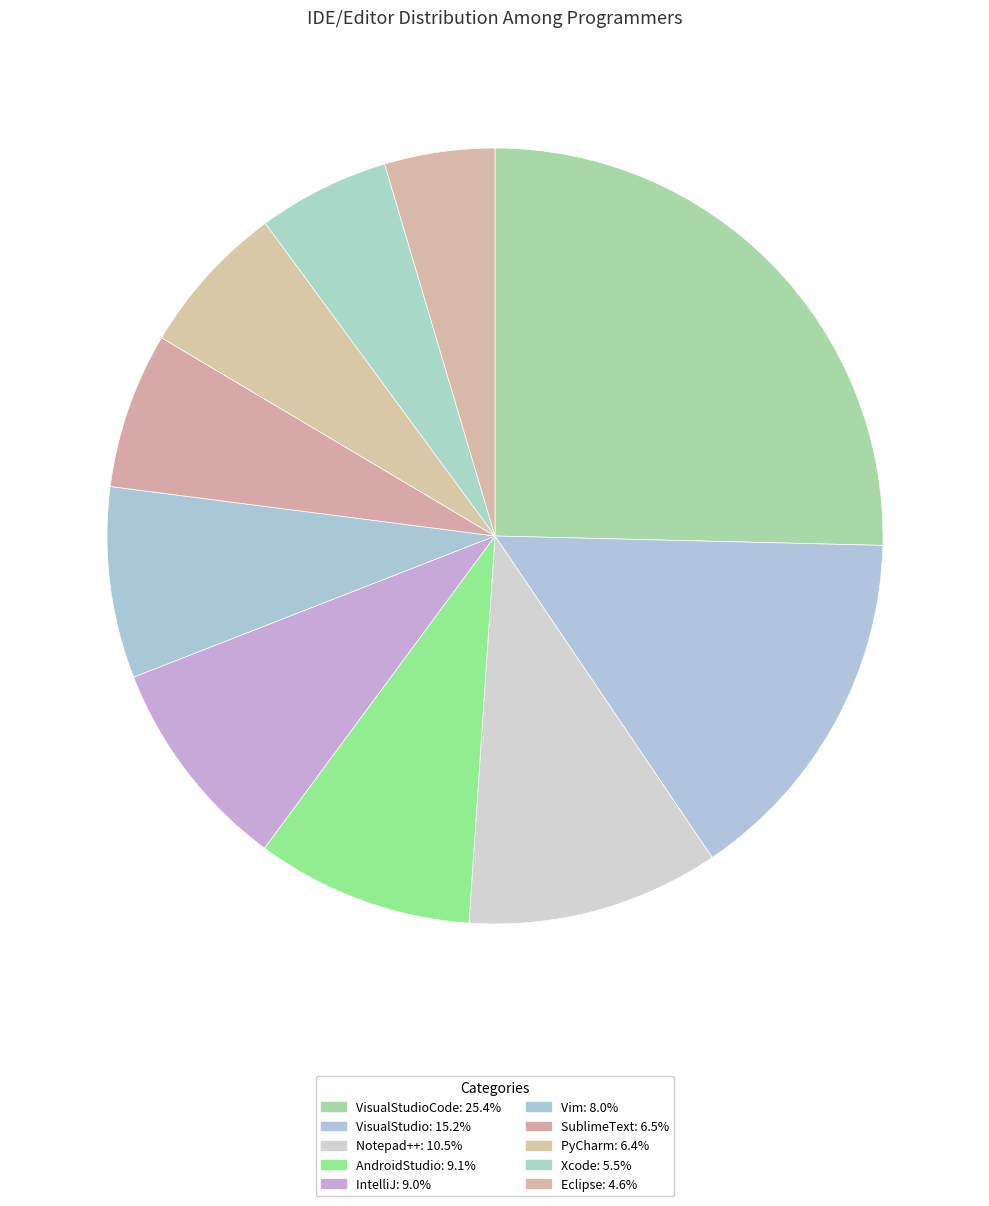

Which category has the biggest portion of the pie?

VisualStudioCode